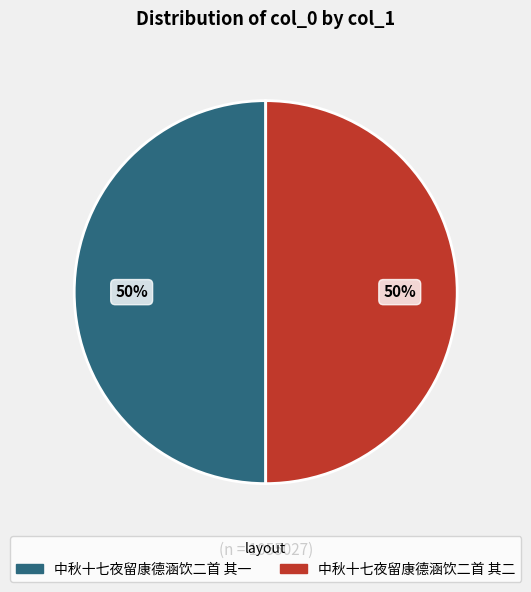

Count the number of slices in the pie.

2